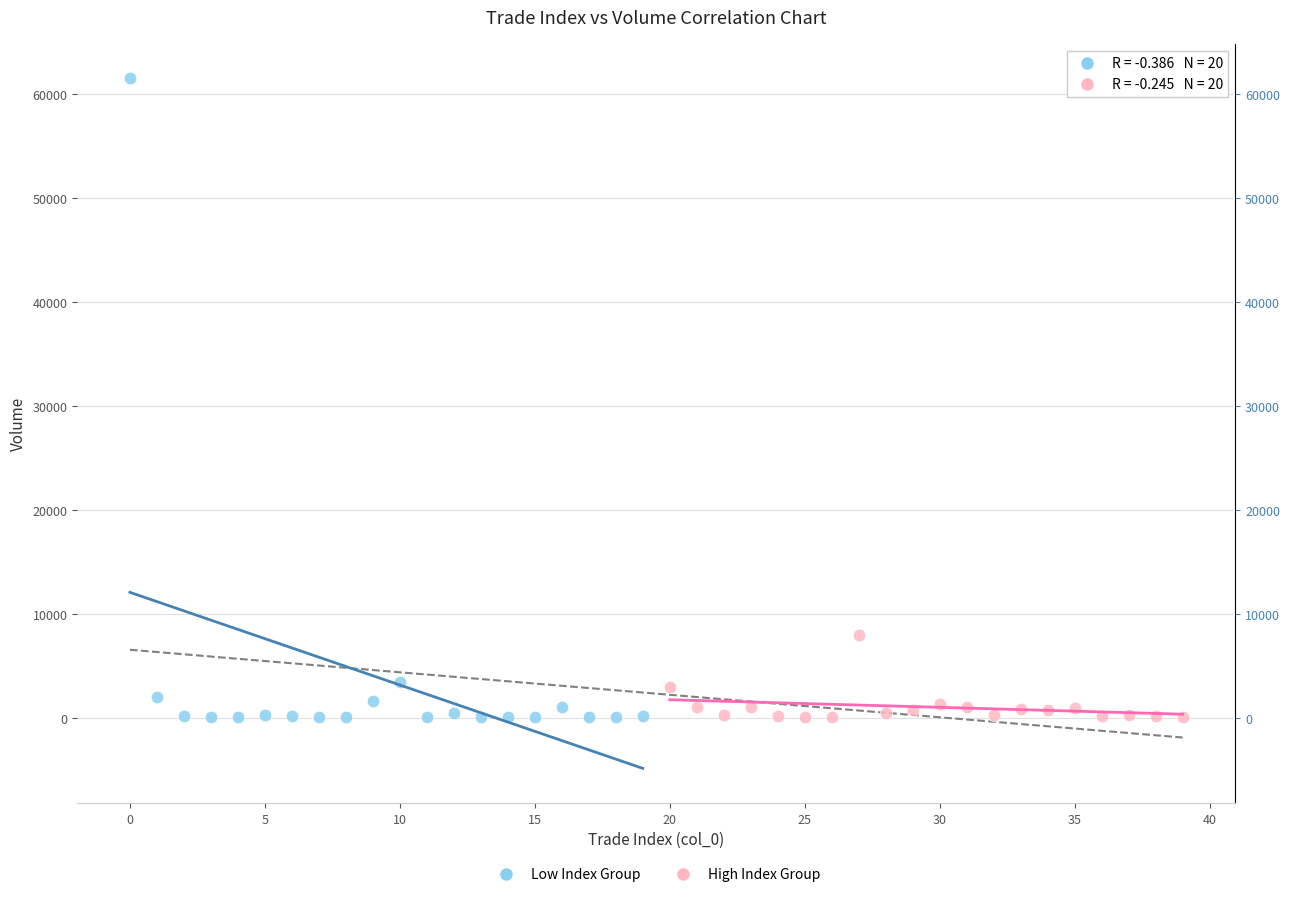

Which series contains the highest Y value?

Low Index Group